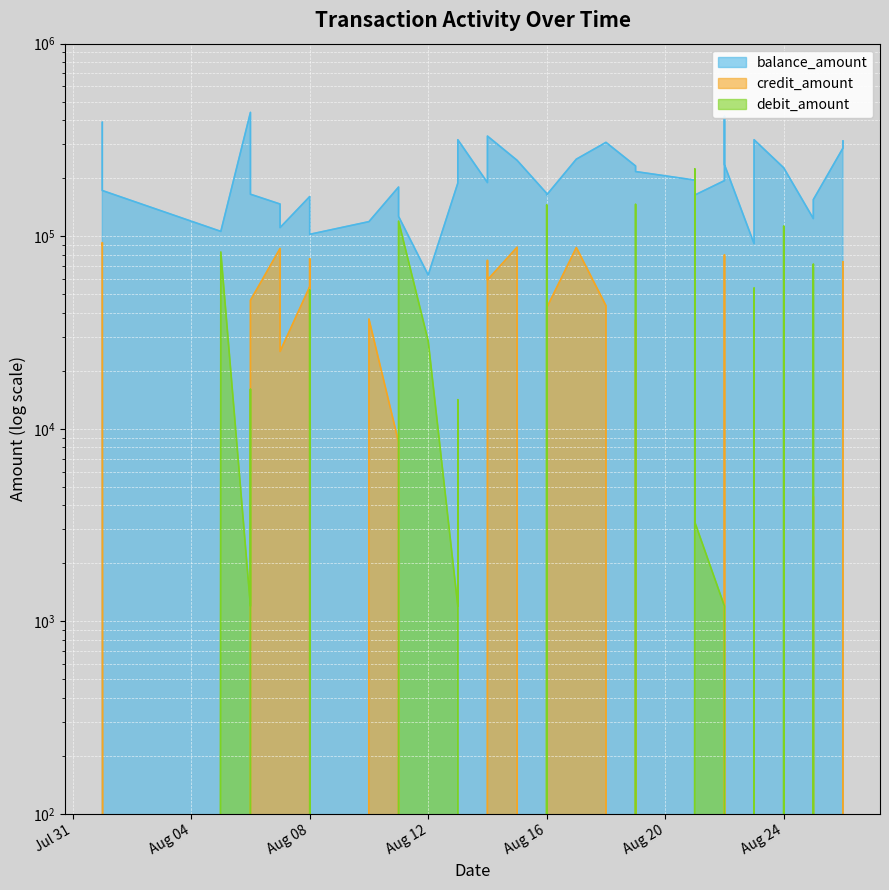

At which label is balance_amount closest to 251292?

2024-08-17